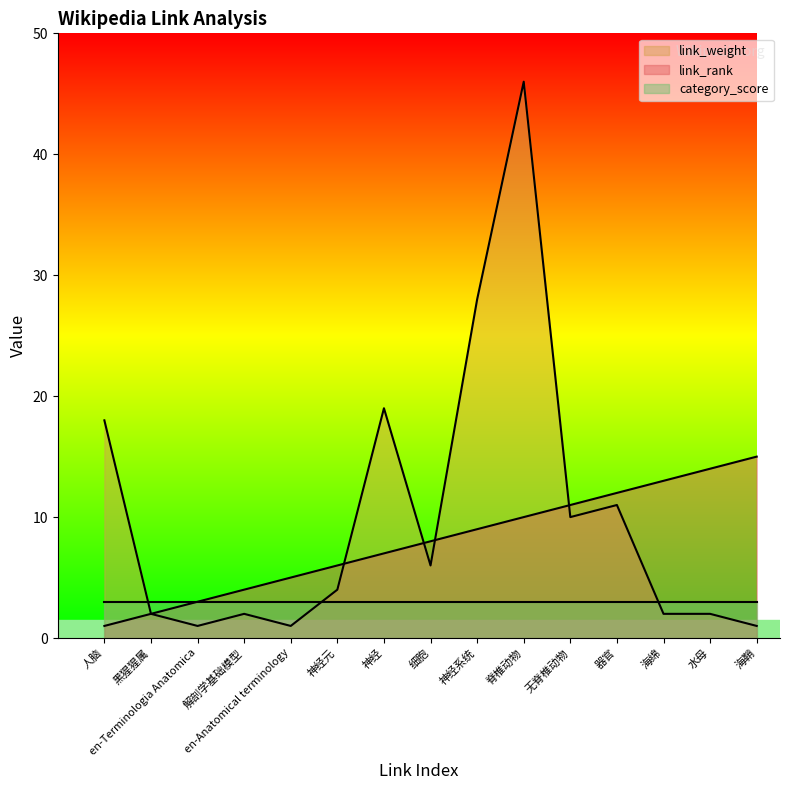

True or false: link_rank has more than 1 points higher than both neighbors.

False